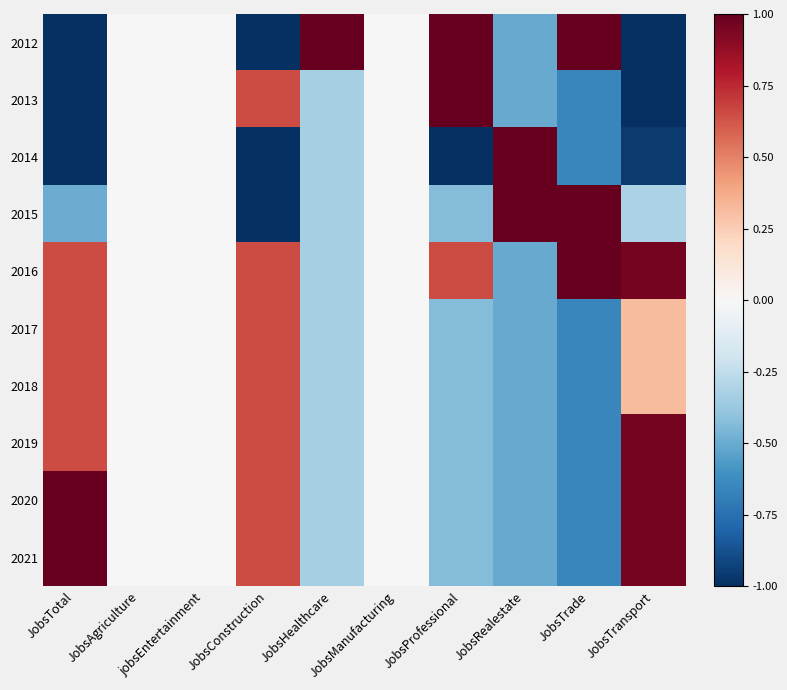

Which series changed the most between JobsConstruction and JobsTransport?

2013